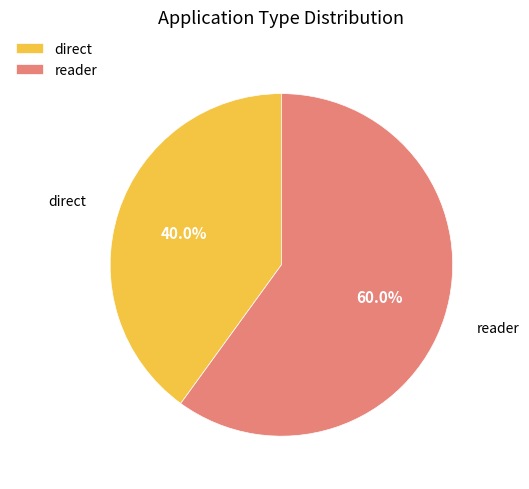

Combined, do direct and reader account for over 50%?

Yes